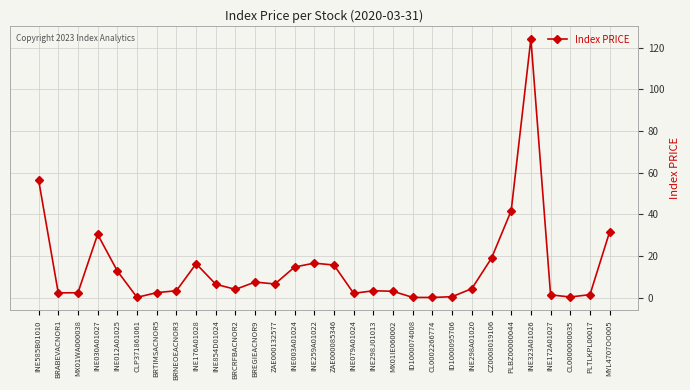

What is the label of the 10th point from the left?

INE854D01024